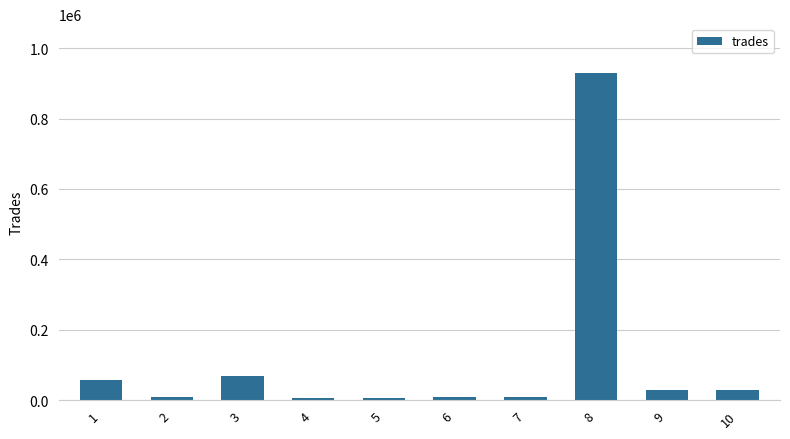

Is it true that the value at 3 is 68245?

True